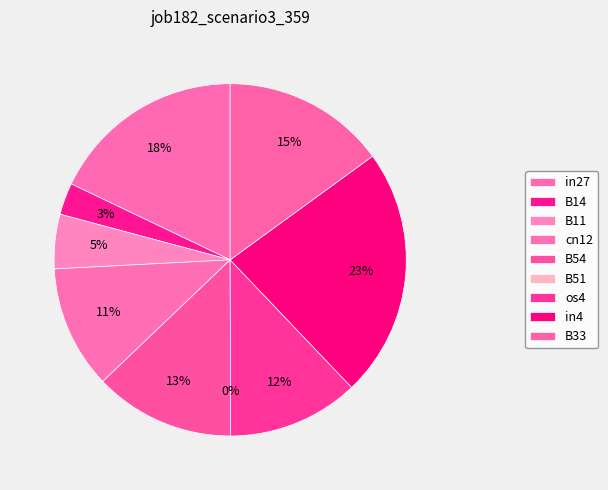

The os4 slice represents 12% of the pie. True or false?

True